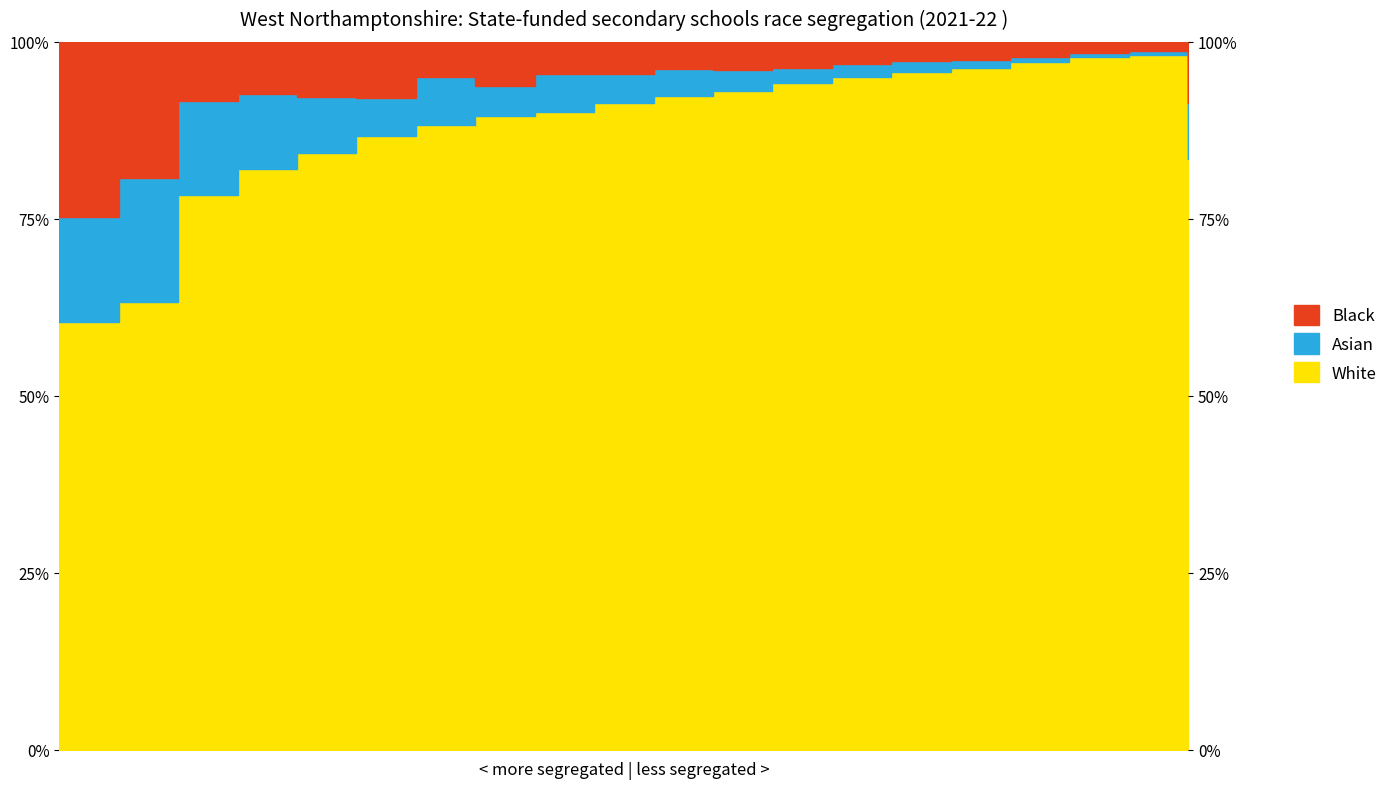

True or false: Black has more than 0 points higher than both neighbors.

True